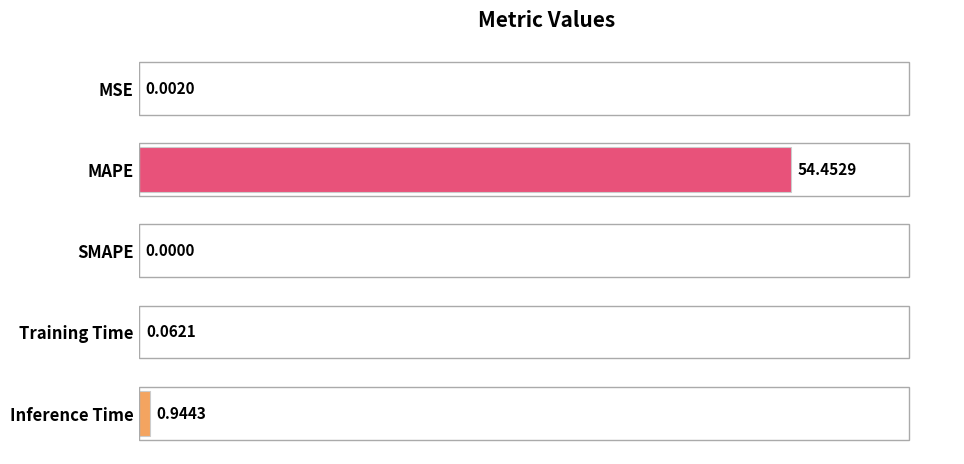

Which label corresponds to the largest value in the chart?

MAPE